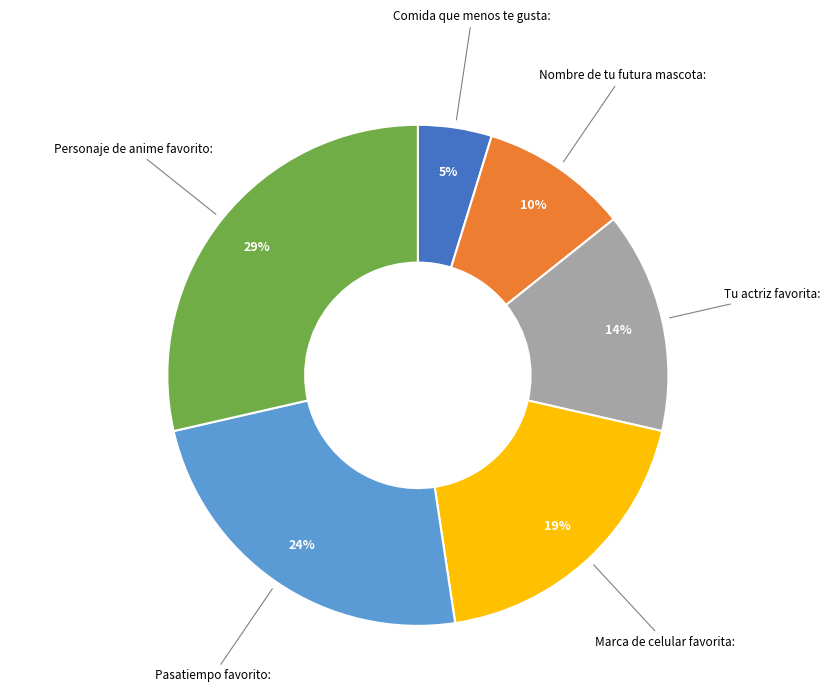

Count the number of slices in the pie.

6